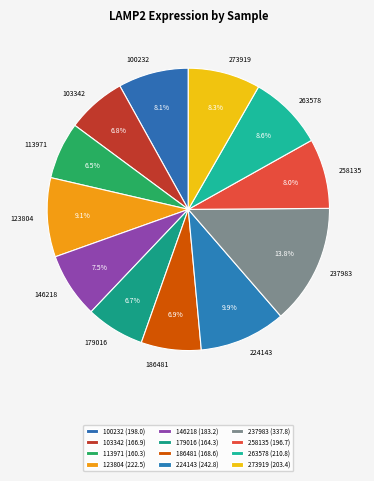

Is it true that 123804 is 14% of the pie?

False